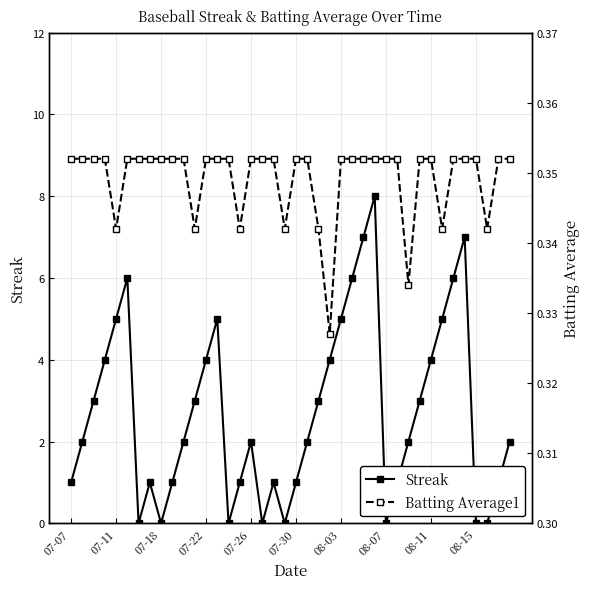

What is the value of the Batting Average1 point at the 17th from the left?

0.4